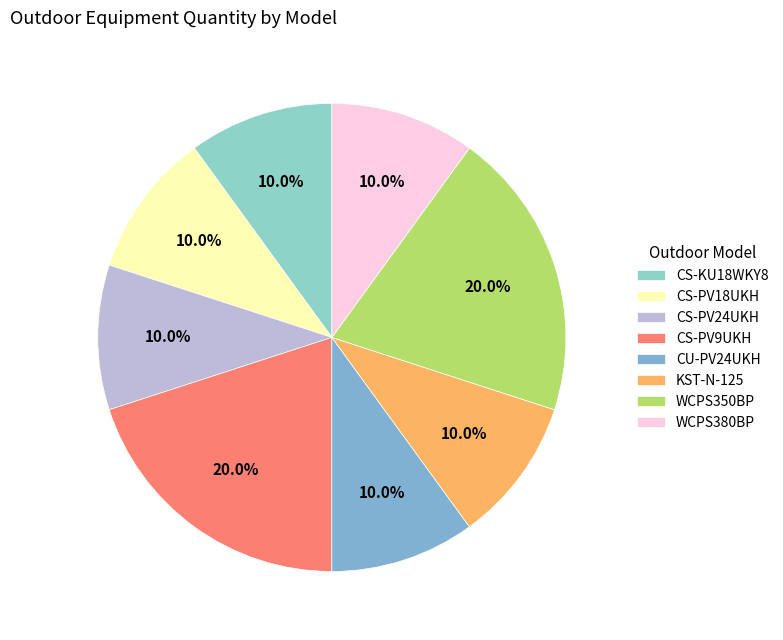

The CS-PV24UKH slice represents 10% of the pie. True or false?

True